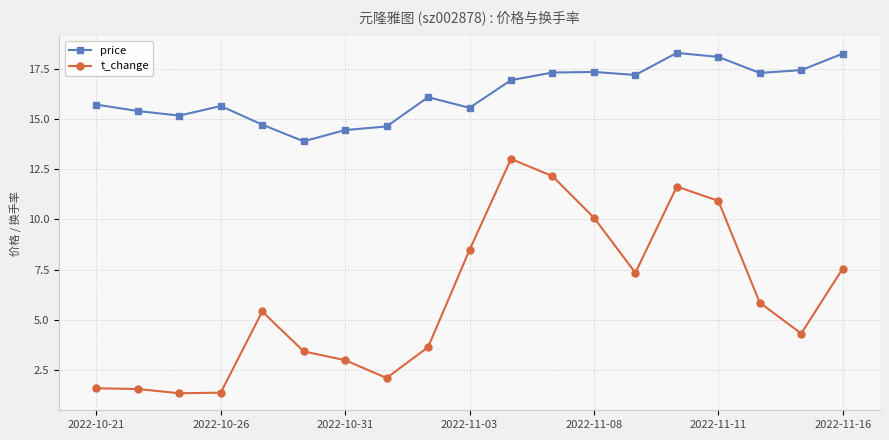

True or false: price and t_change intersect in this chart.

False